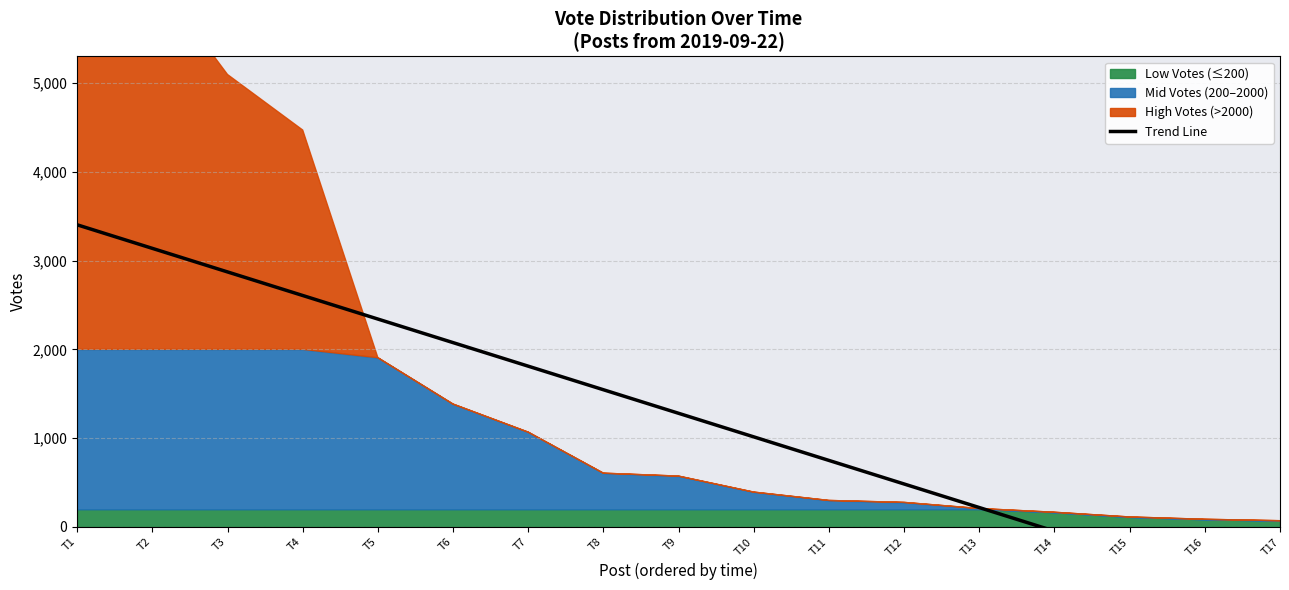

List the labels in order of value, largest first.

T1, T2, T3, T4, T5, T6, T7, T8, T9, T10, T11, T12, T13, T14, T15, T16, T17